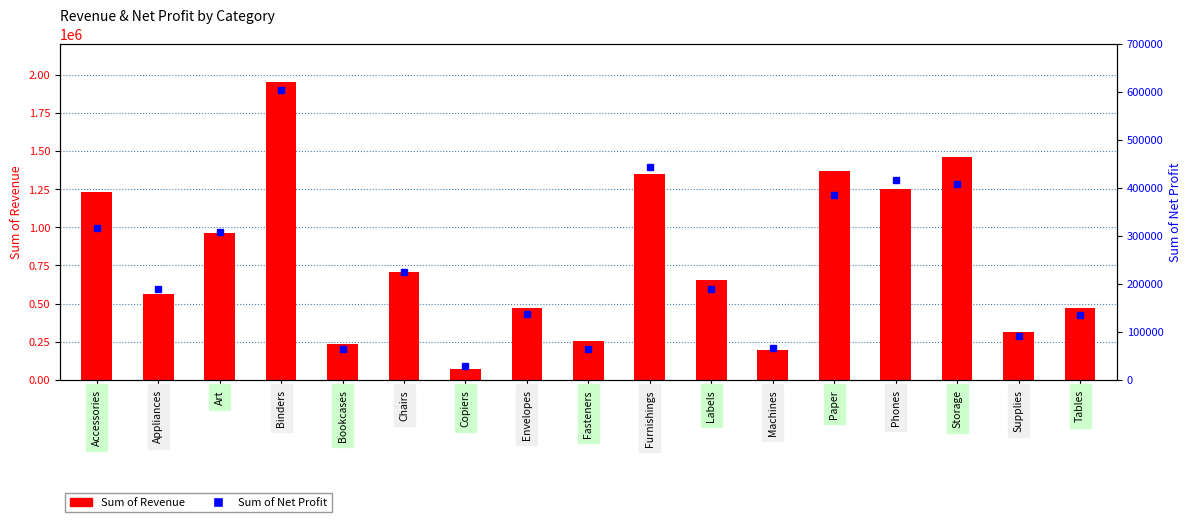

Reading left to right, list all the values displayed in this chart.

Sum of Revenue: 1232197.1	566374.5	964382.9	1952168.8	234472.1	705158.9	74790.9	470787.7	256936.7	1350540.6	658090.6	195868.5	1365651.3	1252068.1	1460611.5	311999.3	473862.5
Sum of Net Profit: 317008.9	189940.7	307921.9	603398.4	64187.1	225172.3	30171.8	137025.5	63959.7	444599.3	189361.8	67466.8	385870.3	416222.3	407390.7	92043.3	135650.0